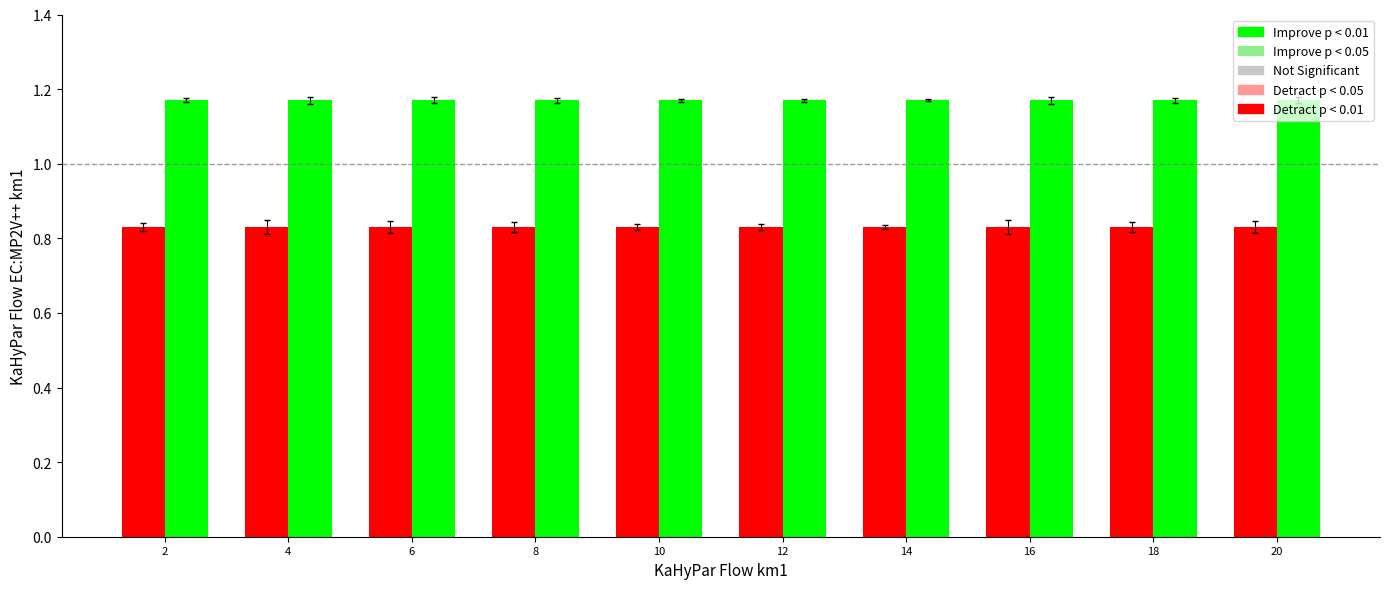

At how many categories does at least one series exceed 0?

10